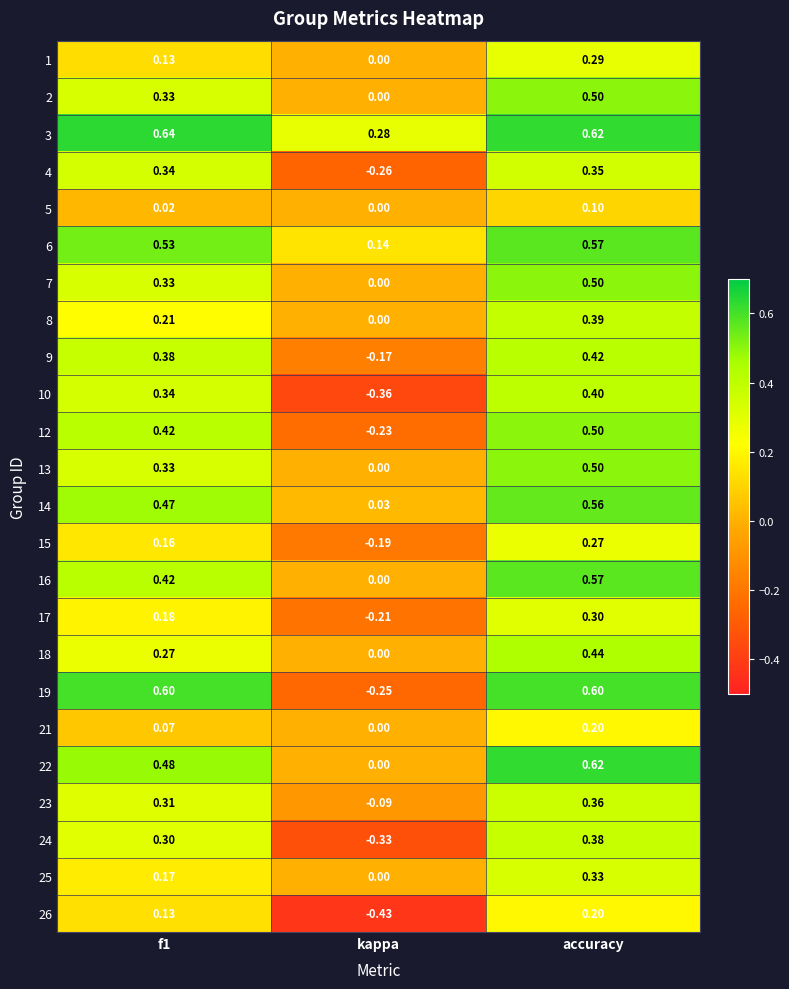

Which label corresponds to the largest value in the chart?

f1